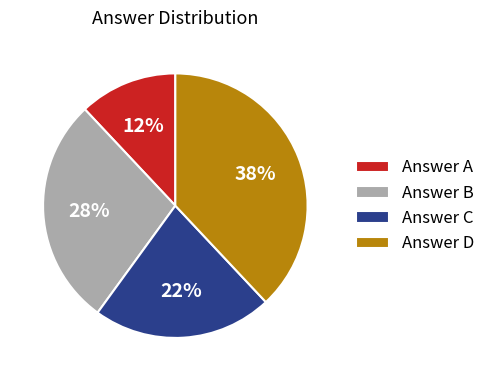

True or false: Answer C accounts for 9% of the total.

False